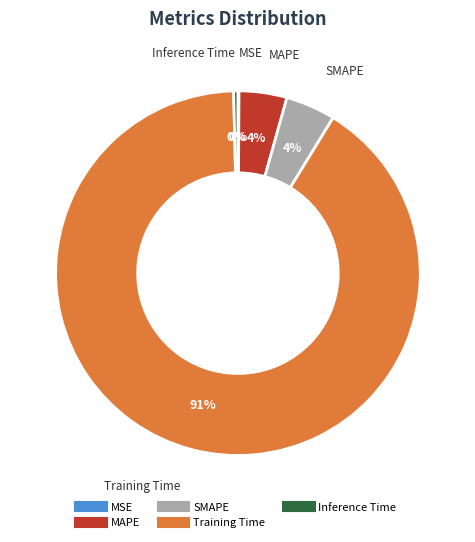

True or false: Inference Time accounts for 0% of the total.

True